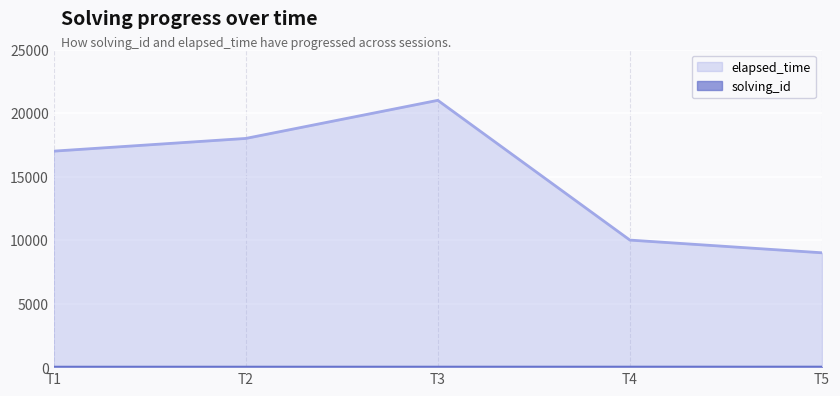

Where is the first local maximum for elapsed_time?

T3